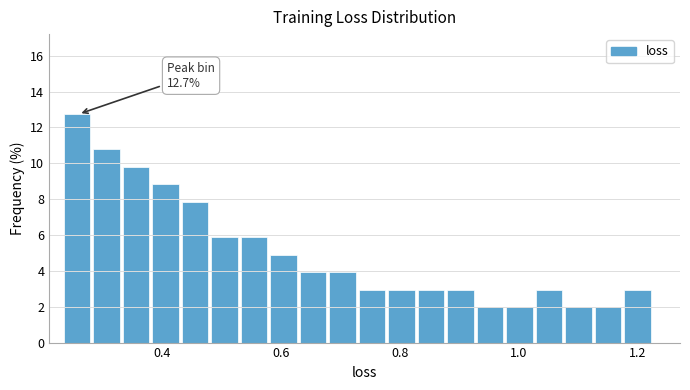

Read against the x-axis, roughly where is the centre of the tallest bar?

0.26